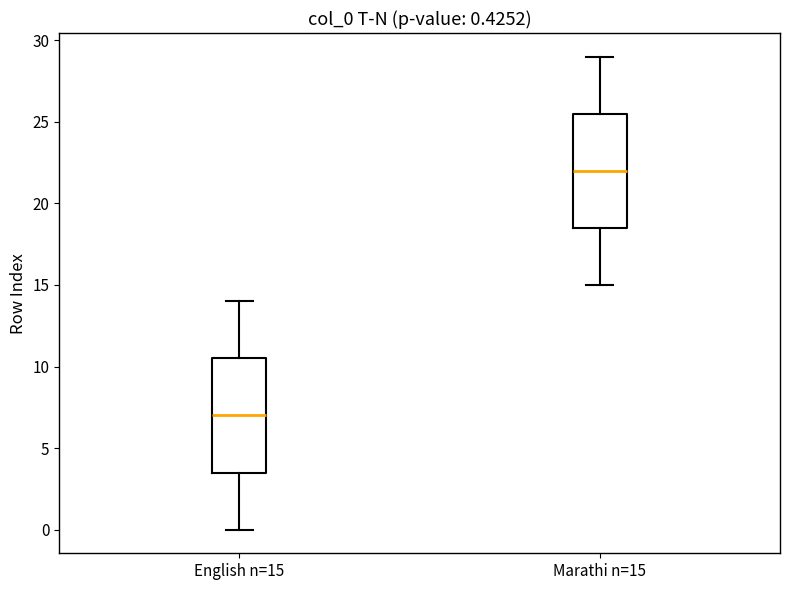

Which box has the lowest median line?

English n=15